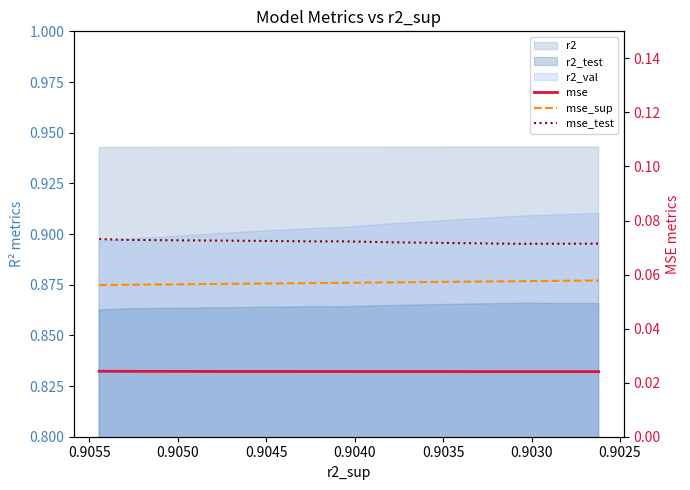

How many mse values are between 0 and 1?

10